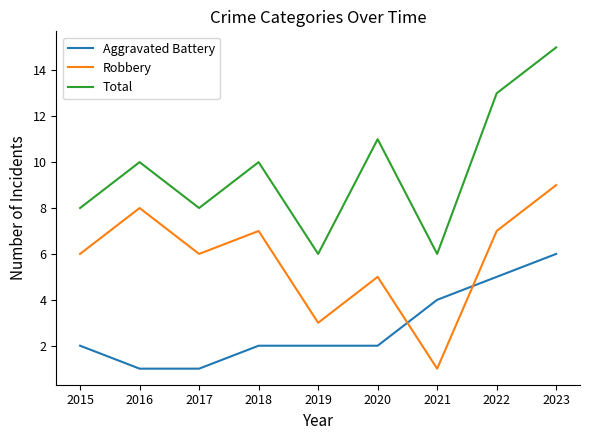

Which series has the largest total across all categories?

Total